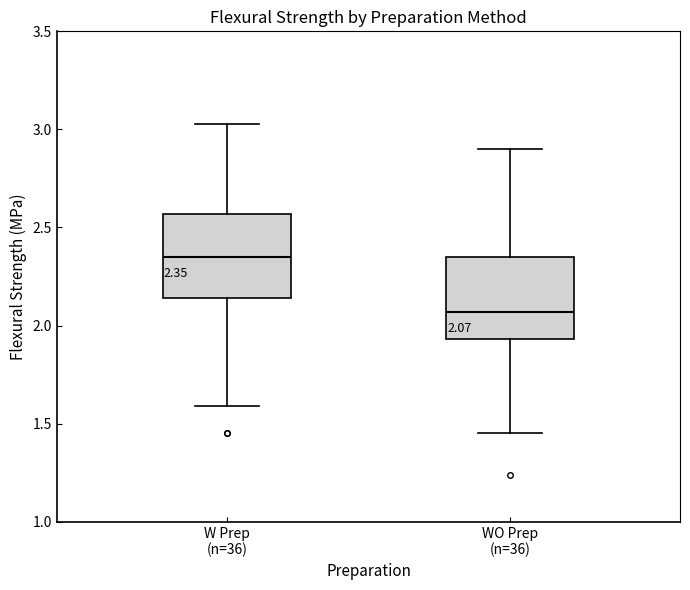

Which box's median line is the lowest?

WO Prep (n=36)